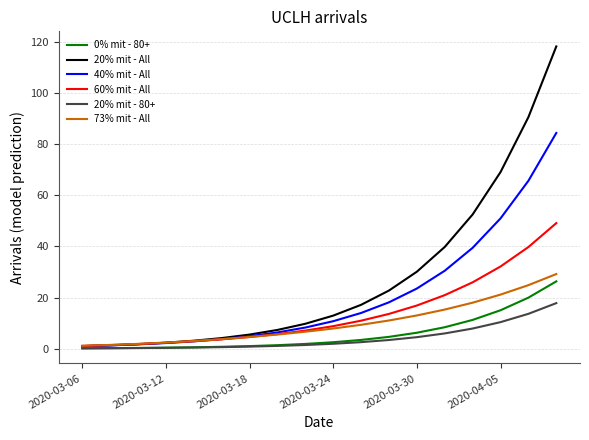

Which series has the widest spread of values?

20% mit - All